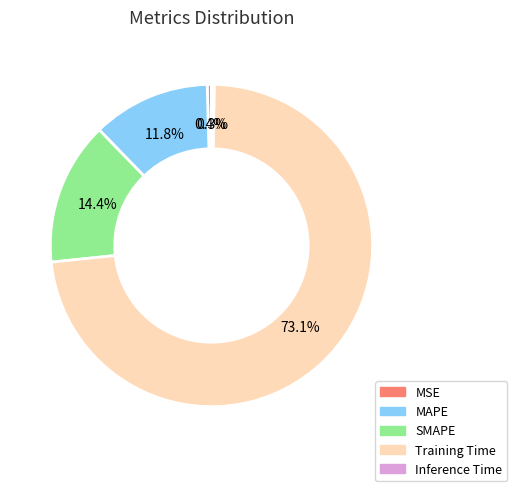

Is there a majority slice in this chart?

Yes